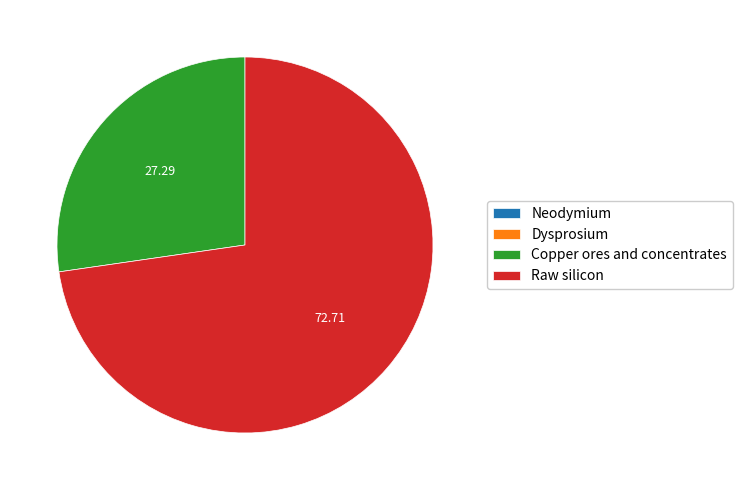

Is the sum of Raw silicon and Copper ores and concentrates greater than half?

Yes